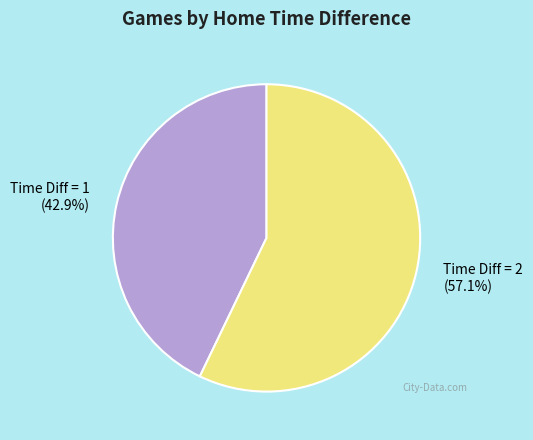

Does Time Diff = 1 (42.9%) account for over 50% of the chart?

No